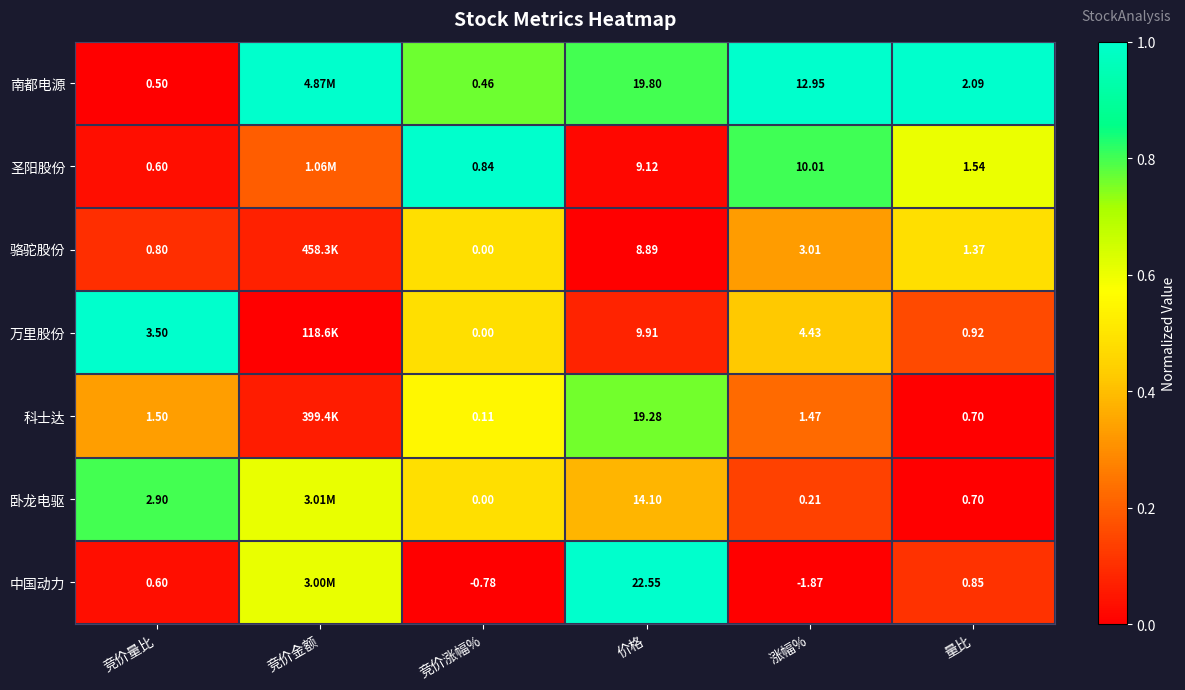

Between 竞价涨幅% and 价格, which series saw the biggest shift?

中国动力